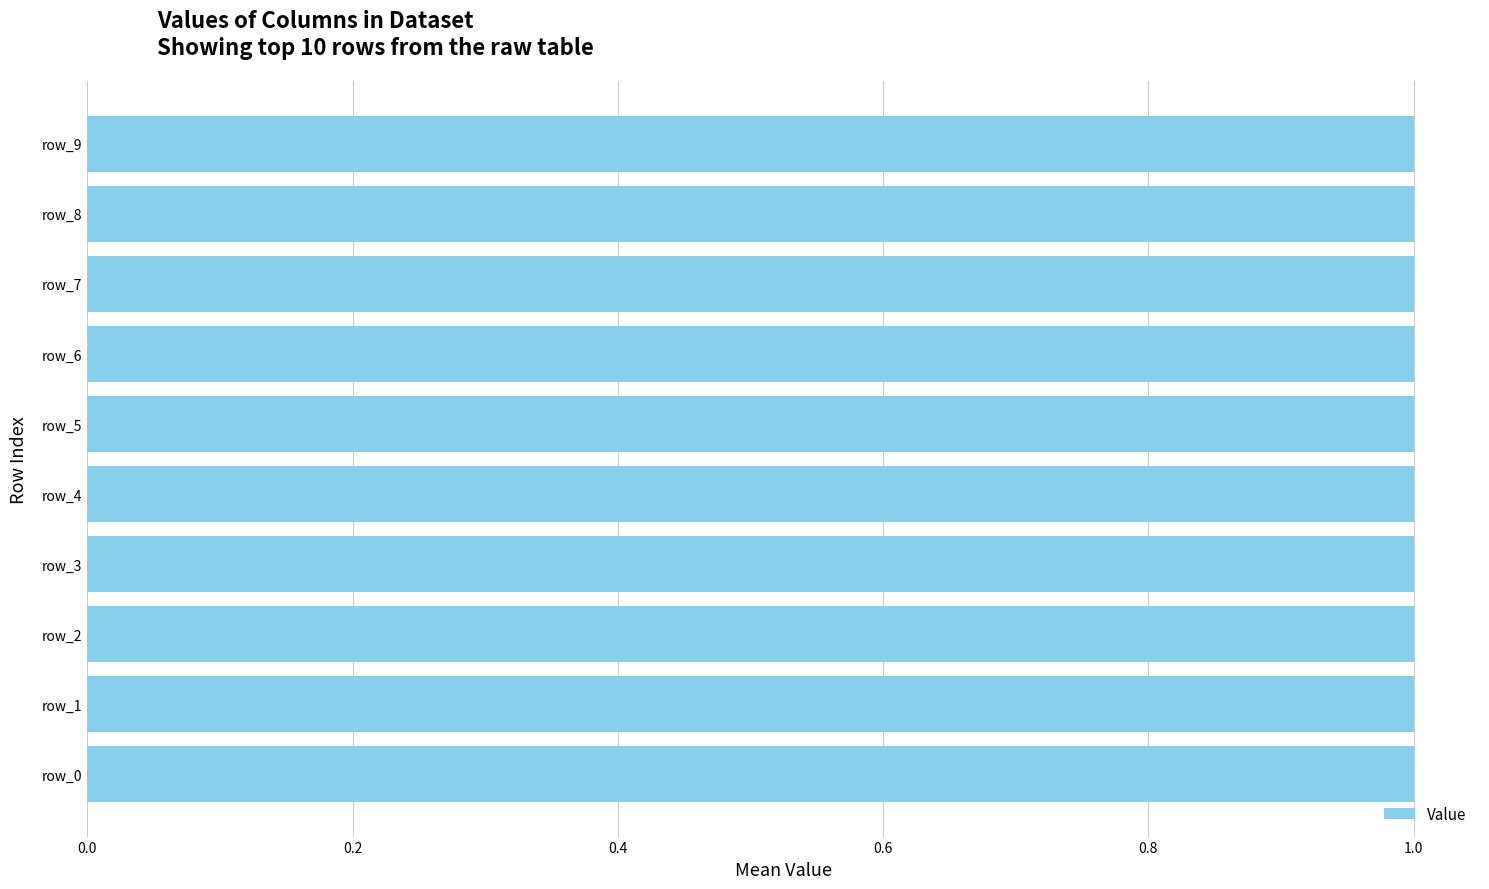

Which label corresponds to the largest value in the chart?

row_0